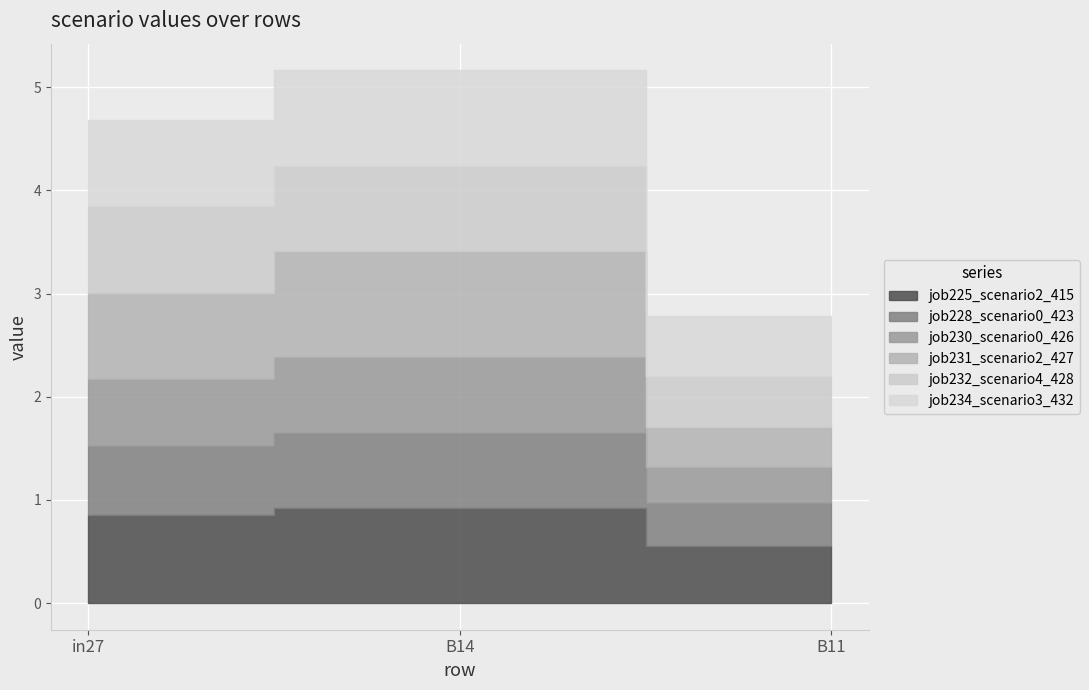

Which series has the largest range (max minus min)?

job231_scenario2_427